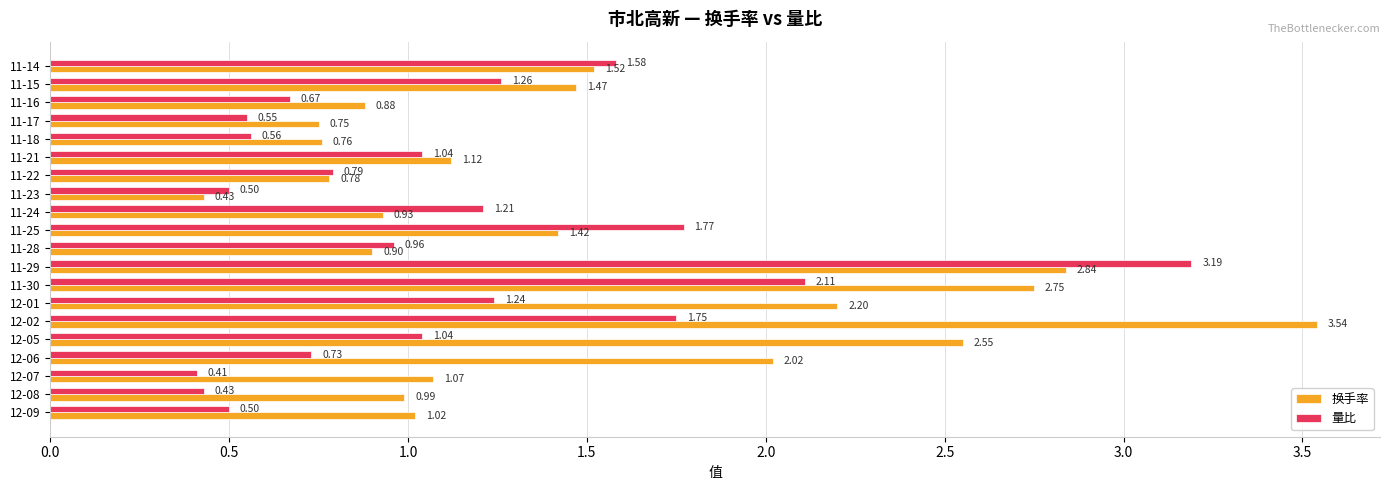

What is the total value across all series at 12-02?

5.3